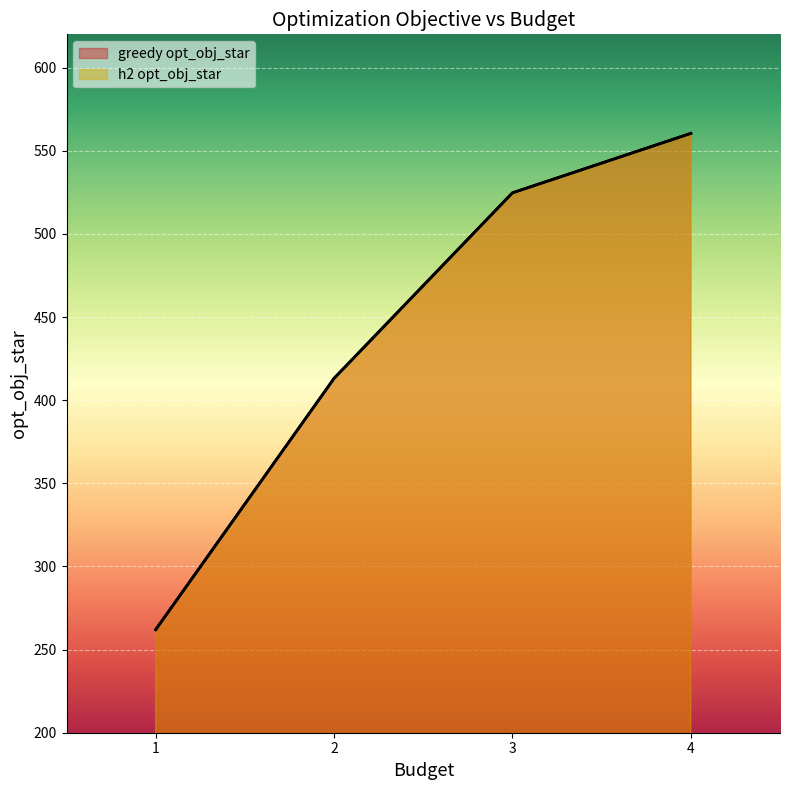

Between 3 and 4, which is larger?

4